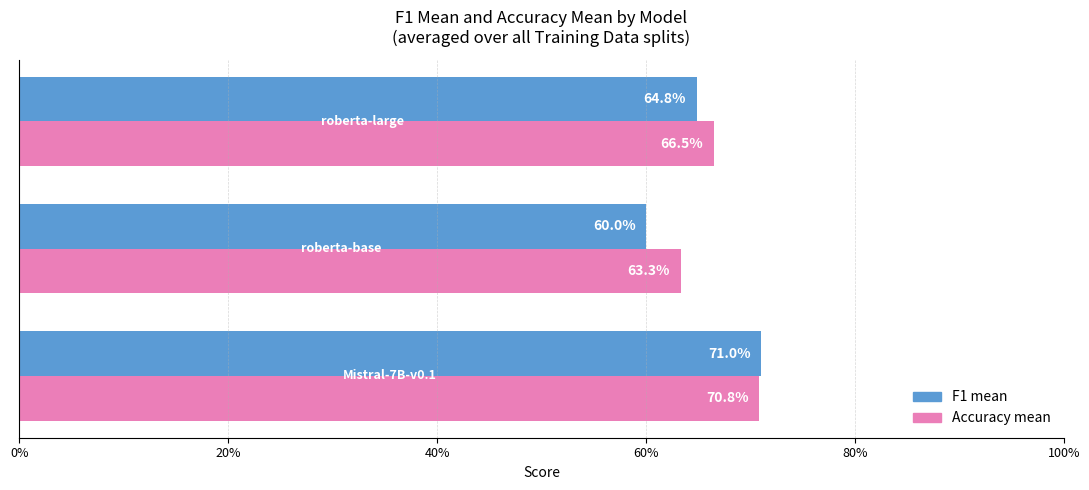

Count the F1 mean values in the range 0 to 1.

3